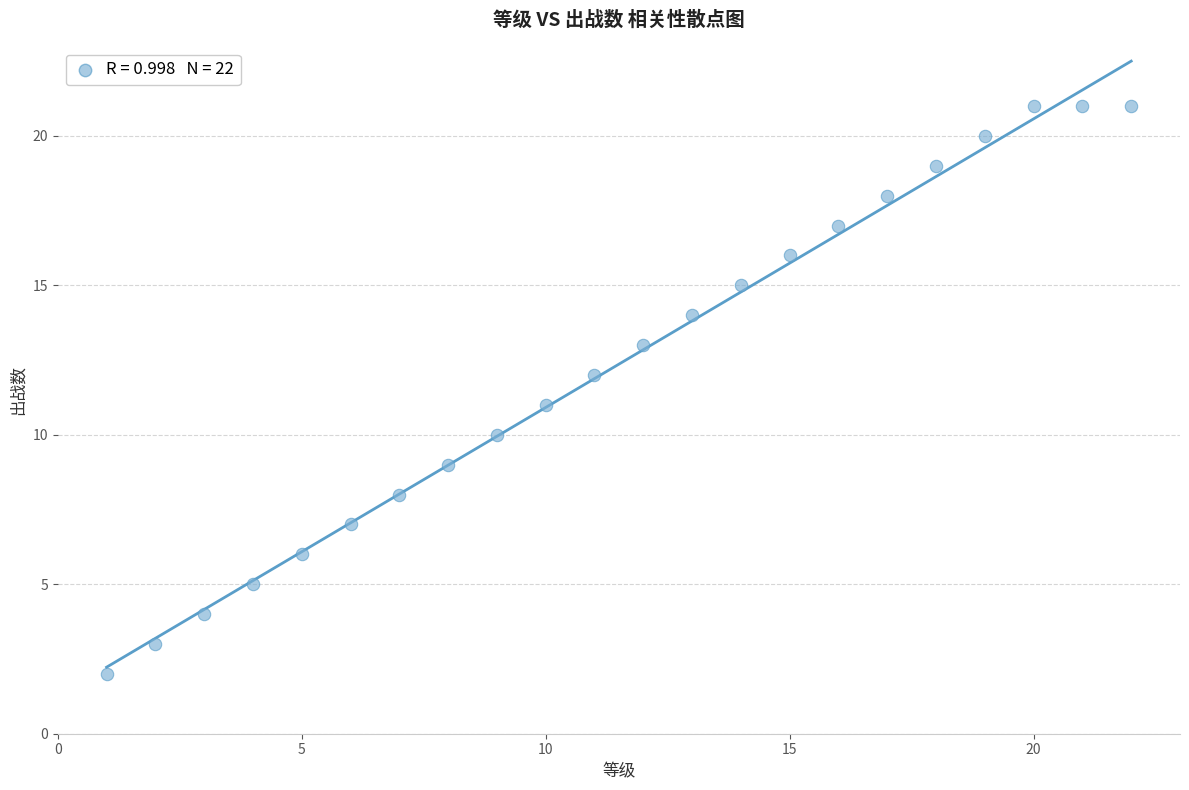

What is the range of Y values (max minus min)?

19